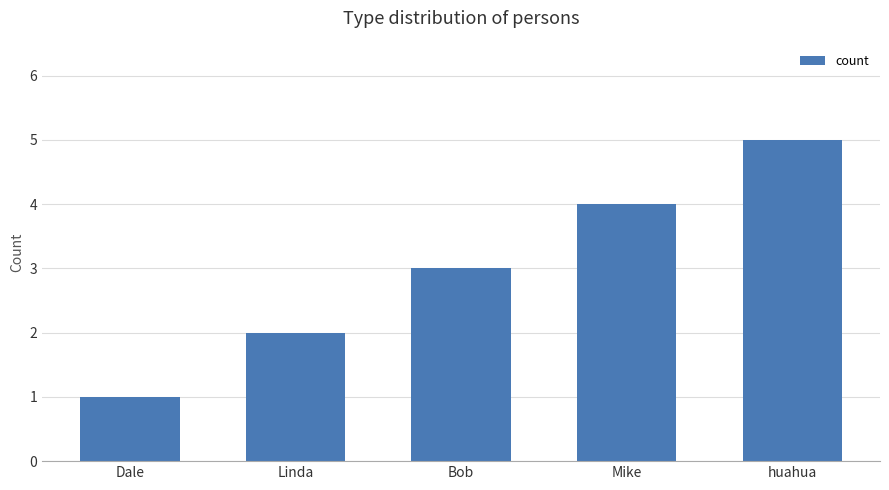

What is the label of the 2nd bar from the right?

Mike